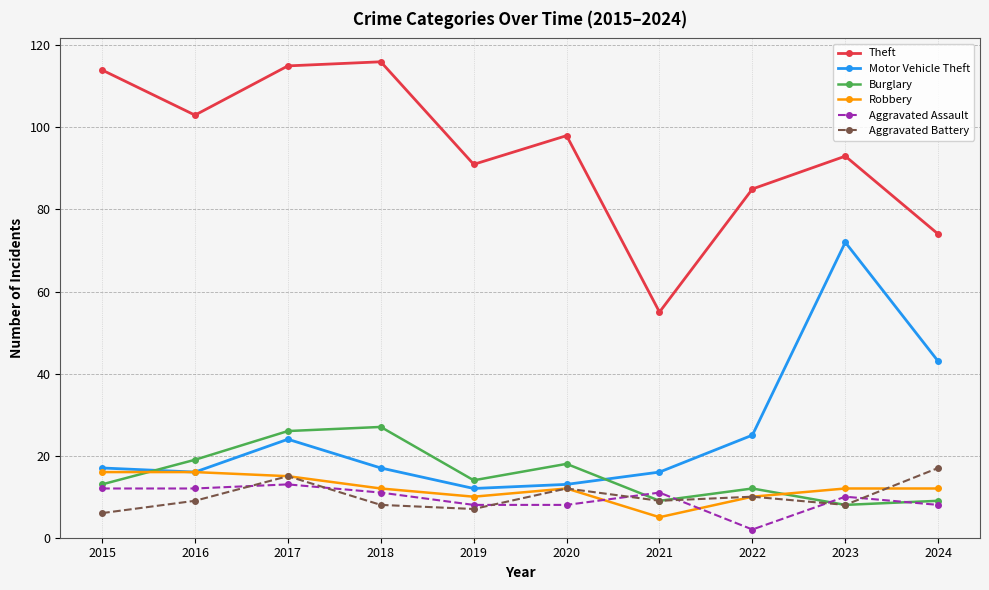

What is the value of the Burglary point at the 10th from the left?

9